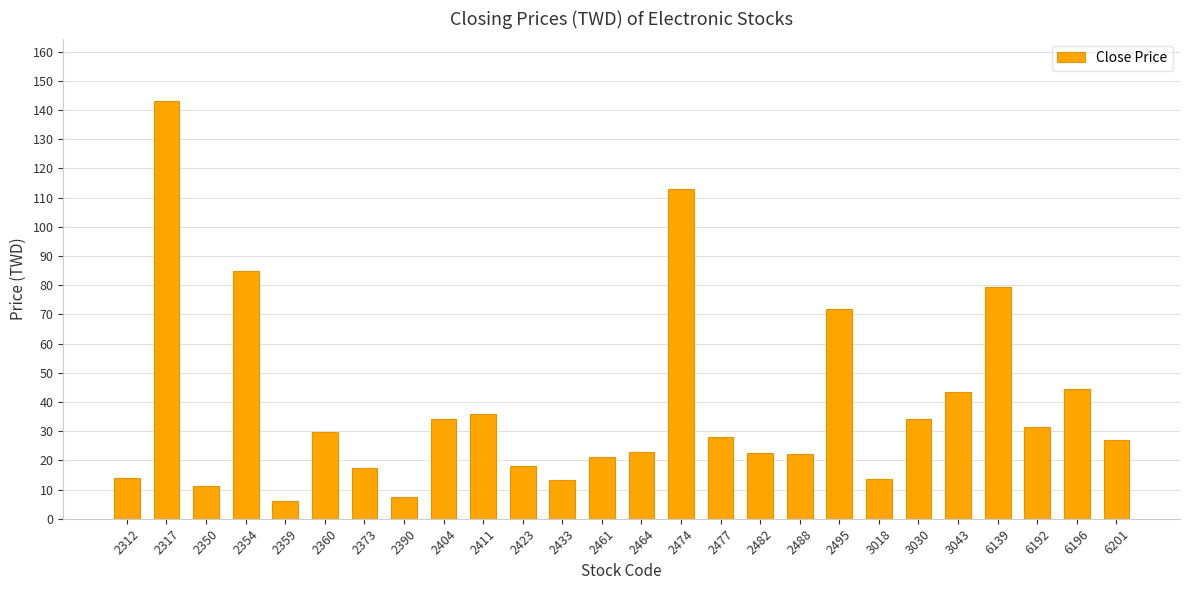

What is the change in value from 2411 to 3030?

-2.0